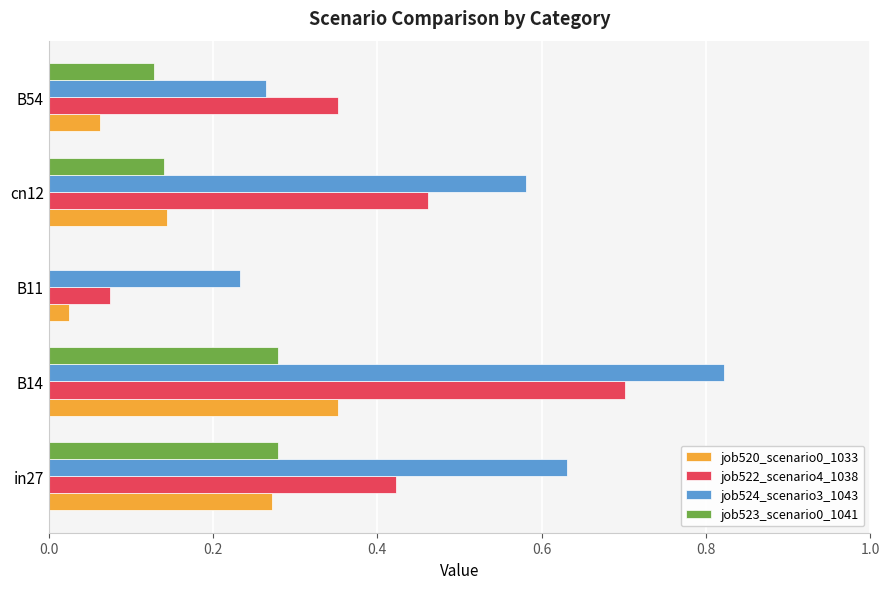

Between B11 and cn12, which series saw the biggest shift?

job522_scenario4_1038